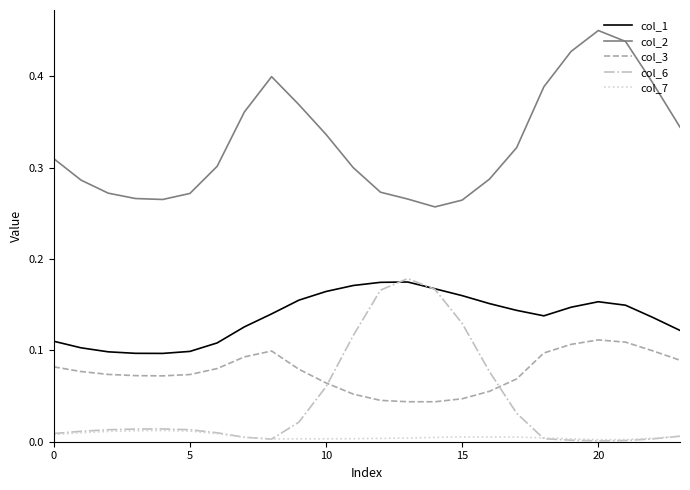

True or false: col_1 has more than 1 points higher than both neighbors.

True